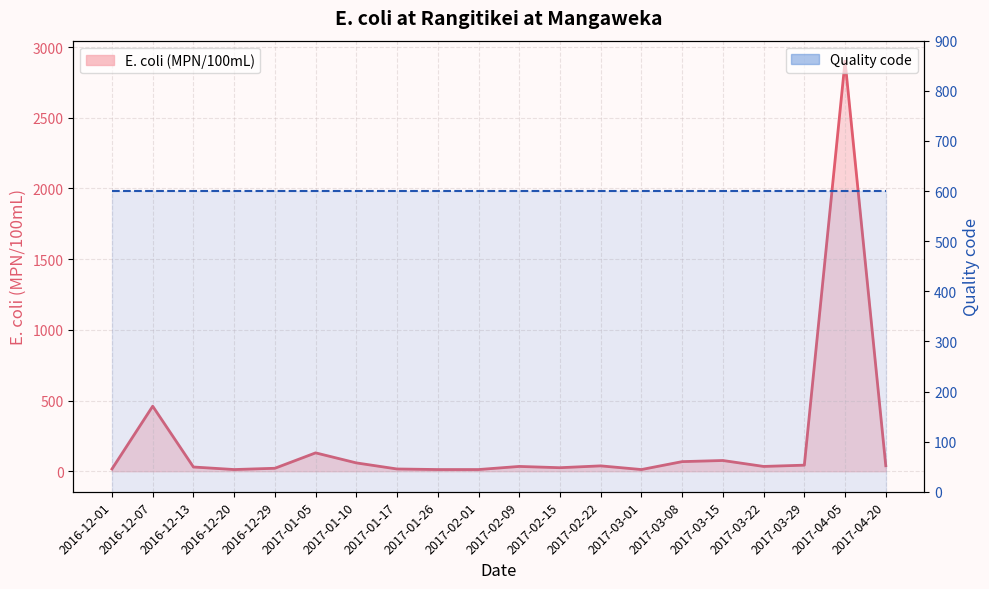

Rank the series by their maximum value, from lowest to highest.

Quality code, E. coli (MPN/100mL)